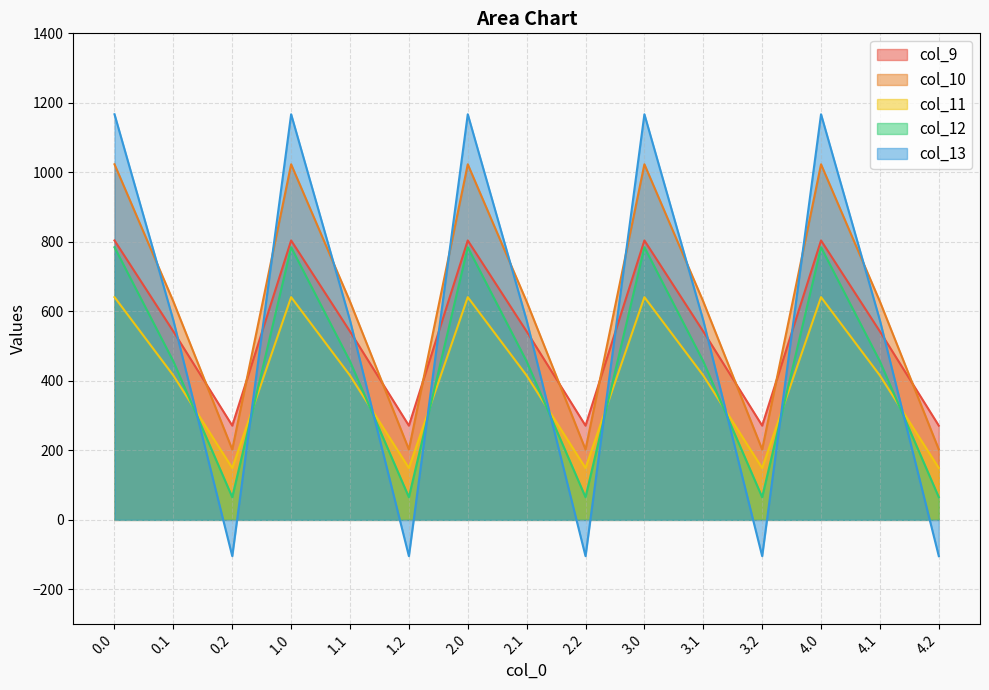

What is the average value of the col_10 series?

617.9